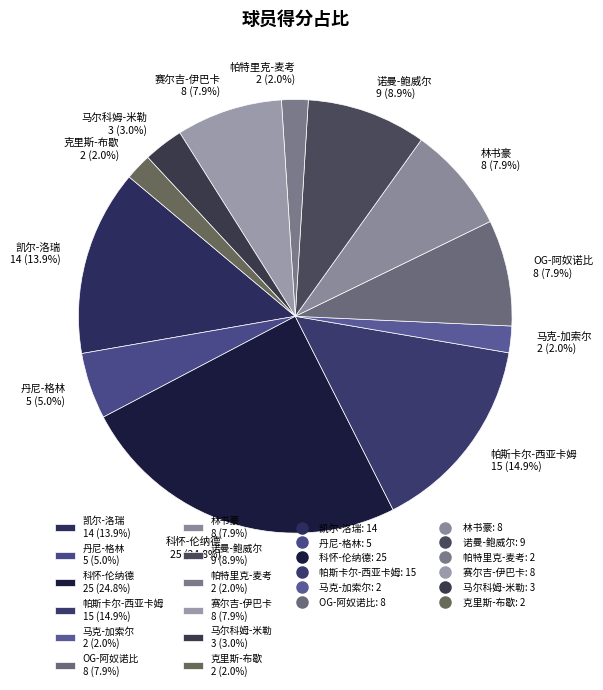

What percentage is the 凯尔-洛瑞 slice, to the nearest percent?

14%